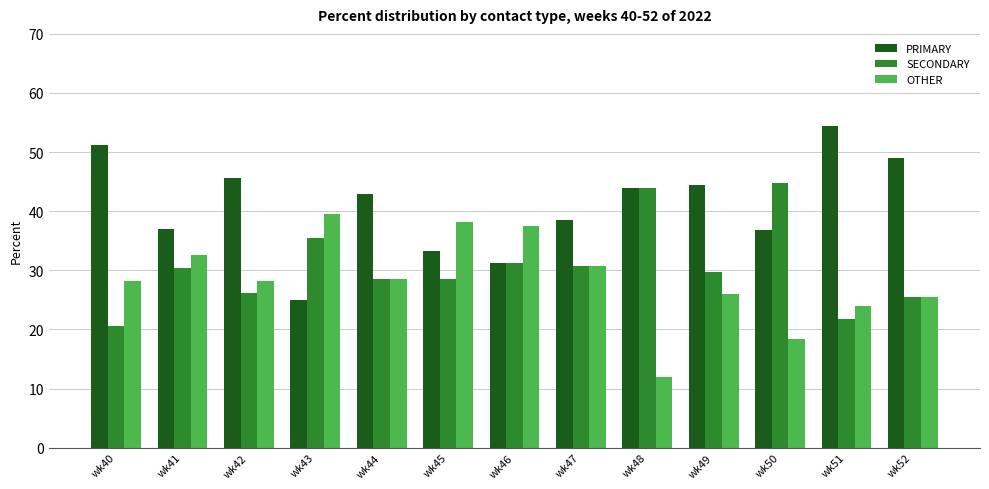

Between wk41 and wk48, which series saw the biggest shift?

OTHER